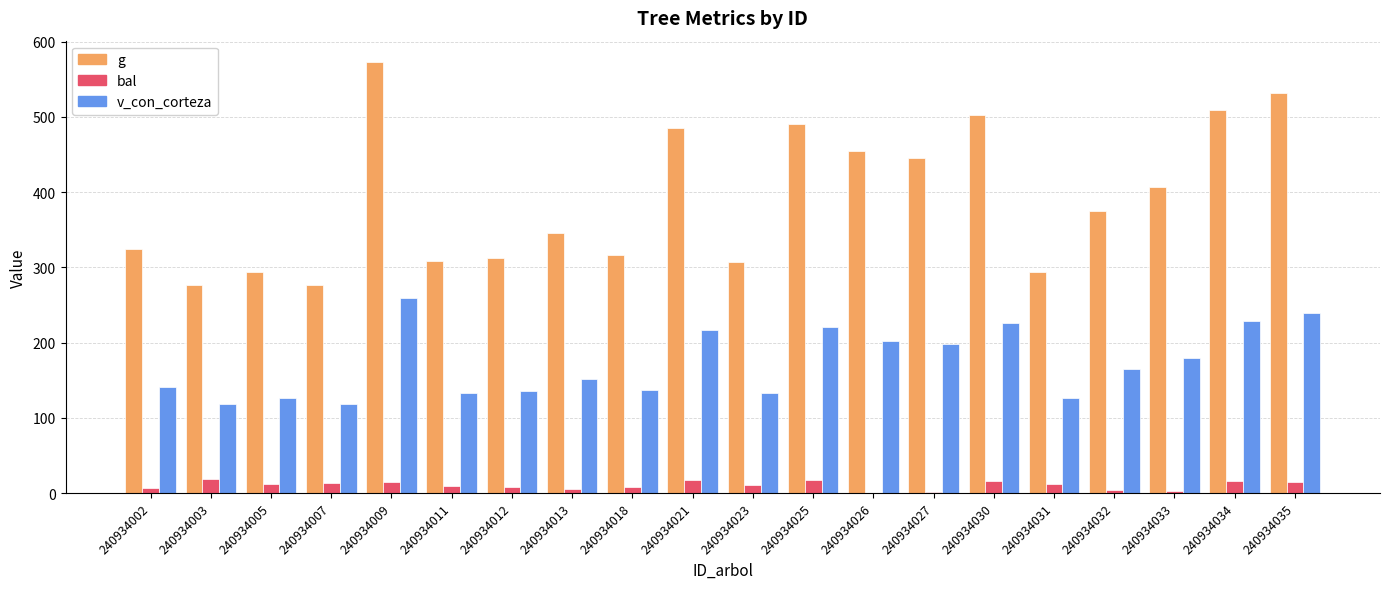

Between 240934009 and 240934012, which series saw the biggest shift?

g